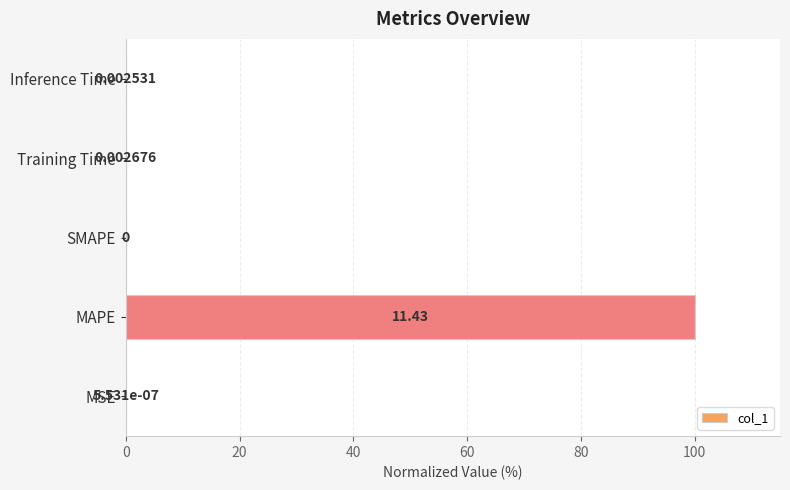

Count the number of data series in this chart.

1